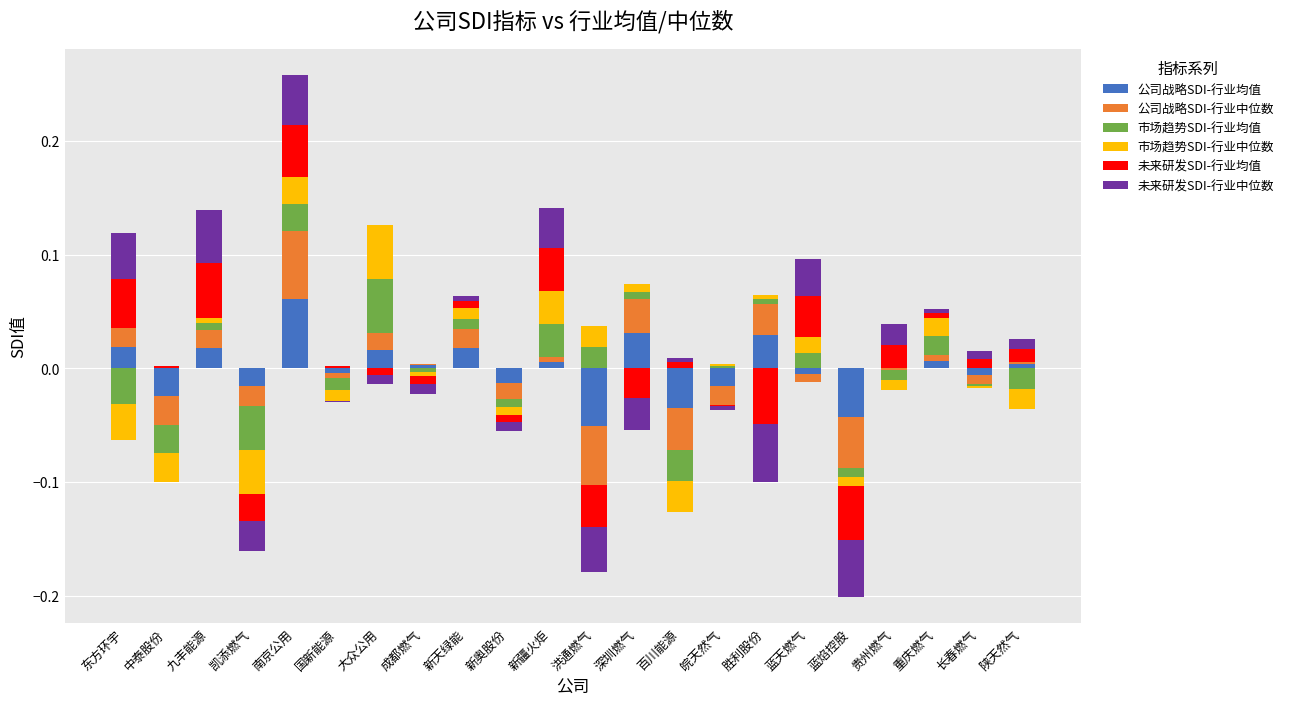

True or false: 公司战略SDI-行业均值 has a value of 0.1 at 南京公用.

False